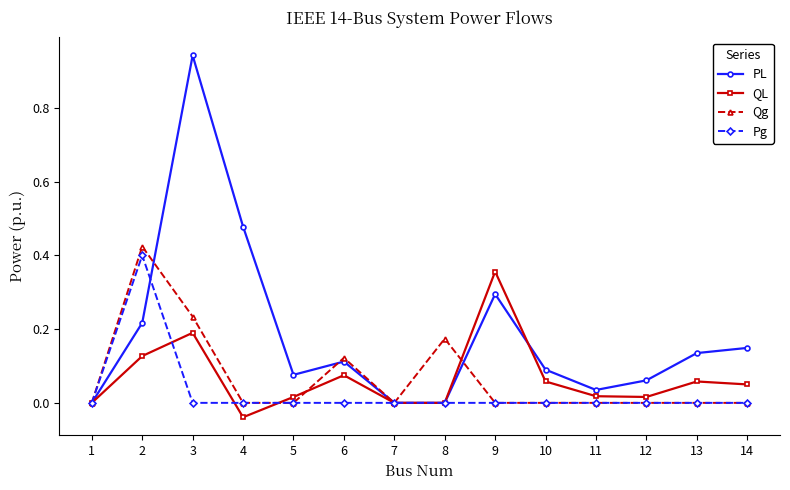

Count the number of data series in this chart.

4